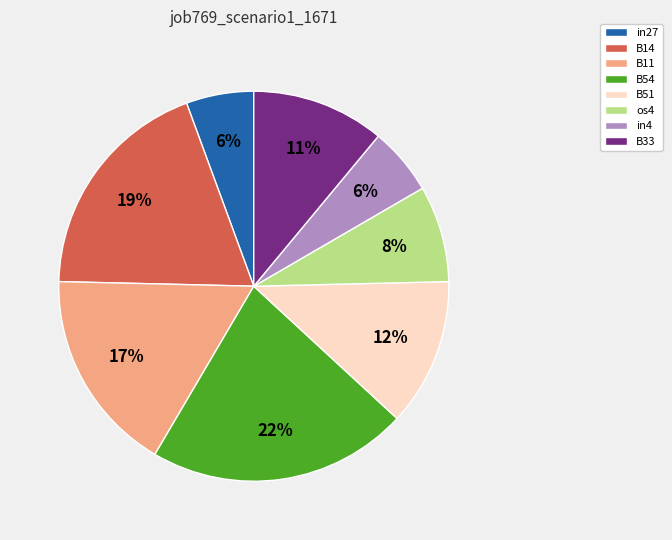

To the nearest percent, what percentage of the pie is B33?

11%